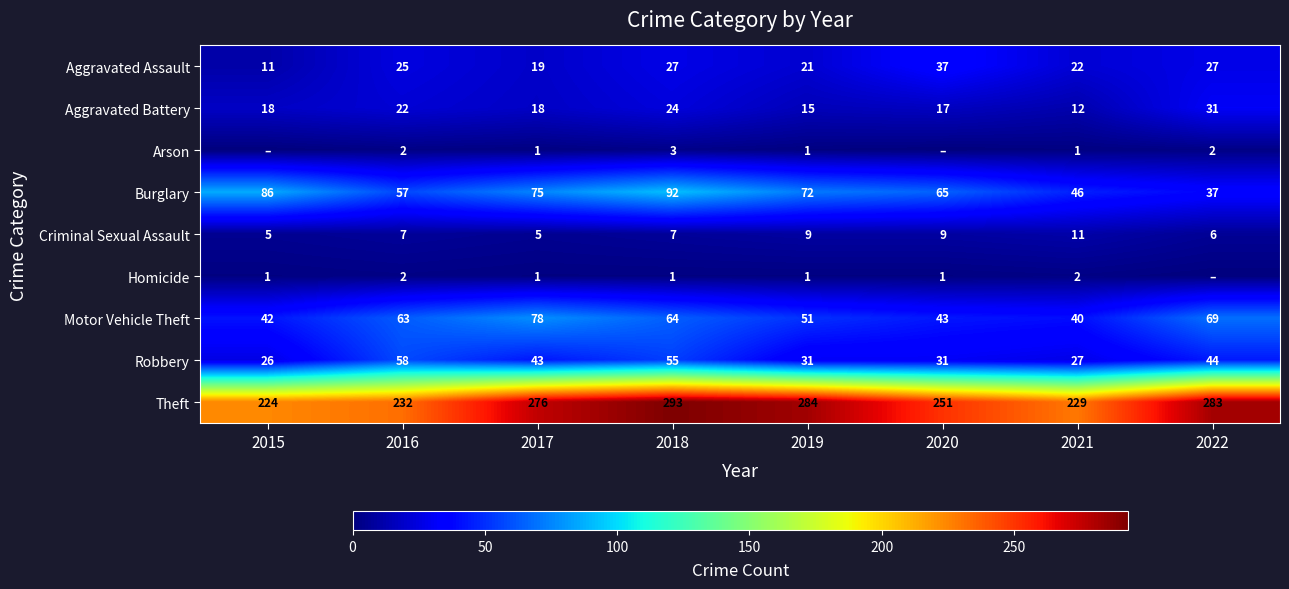

Between 2018 and 2019, which series saw the biggest shift?

Robbery